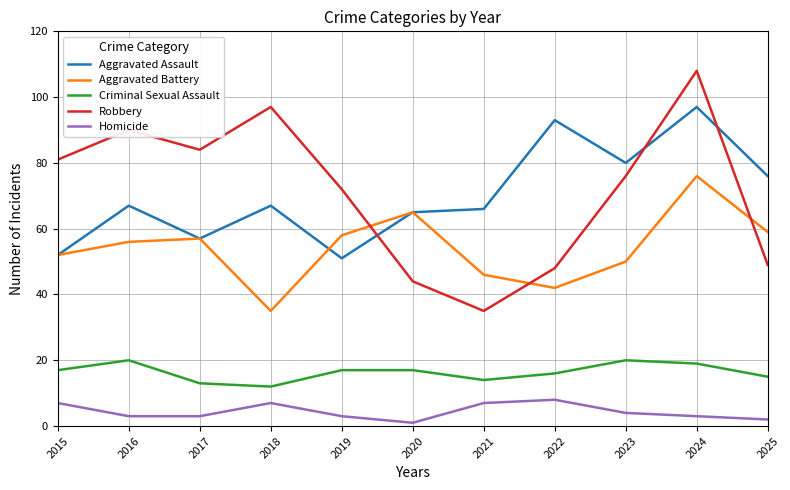

What is the difference between the maximum and minimum values in the Aggravated Assault series?

46